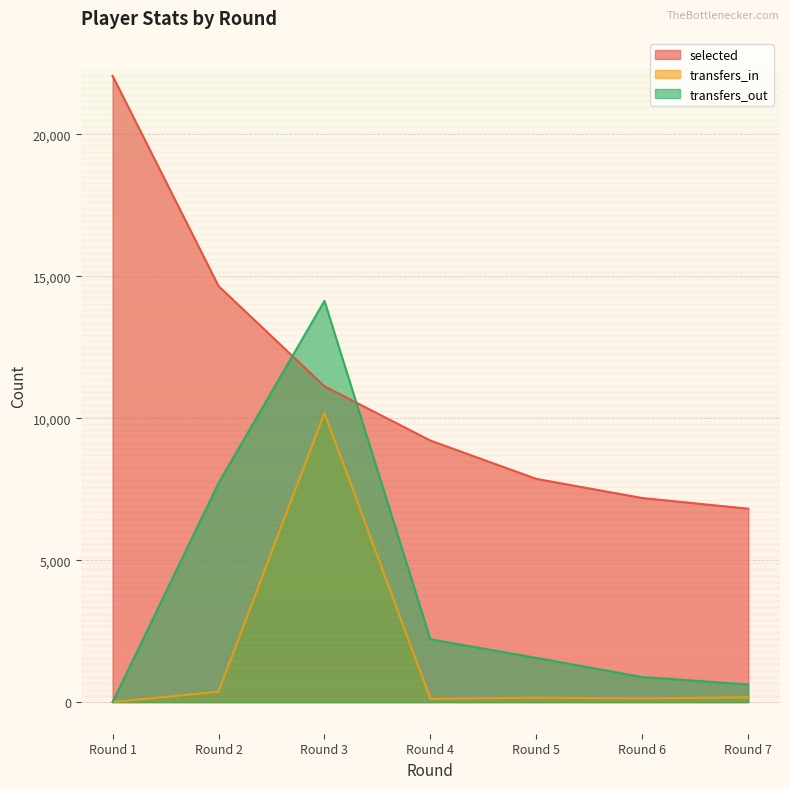

Reading right to left, what are all the values shown in this chart?

selected: Round 7=6814	Round 6=7191	Round 5=7864	Round 4=9214	Round 3=11125	Round 2=14656	Round 1=22063
transfers_in: Round 7=170	Round 6=130	Round 5=156	Round 4=114	Round 3=10186	Round 2=367	Round 1=0
transfers_out: Round 7=621	Round 6=884	Round 5=1559	Round 4=2214	Round 3=14135	Round 2=7715	Round 1=0